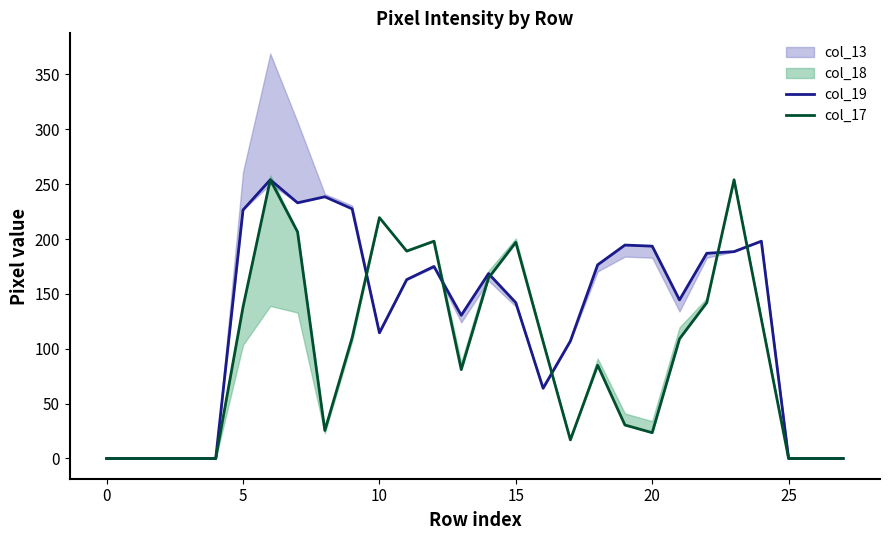

At which category does col_17 reach its first local valley?

8